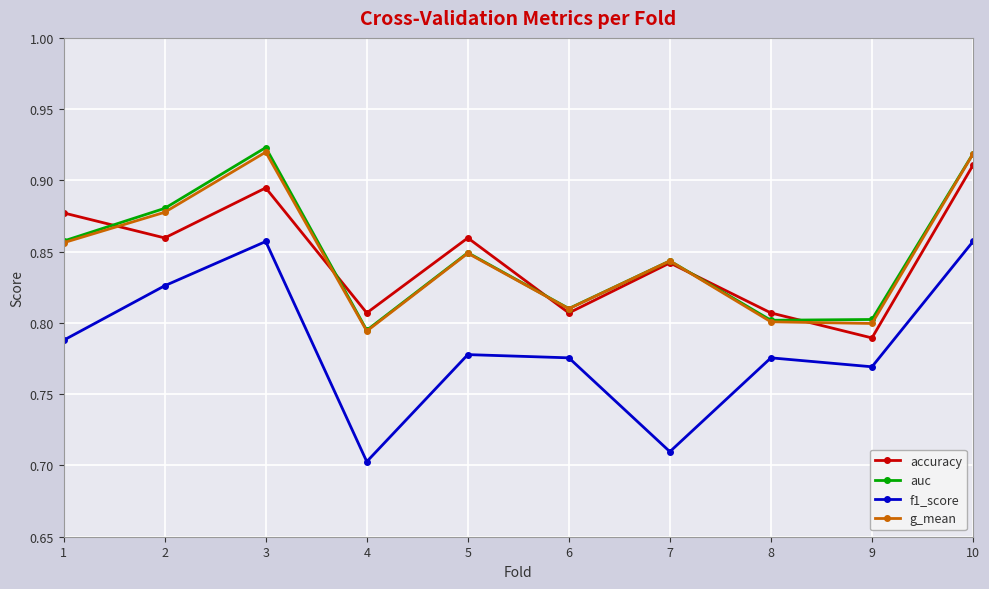

Which category has the lowest value across all series?

4